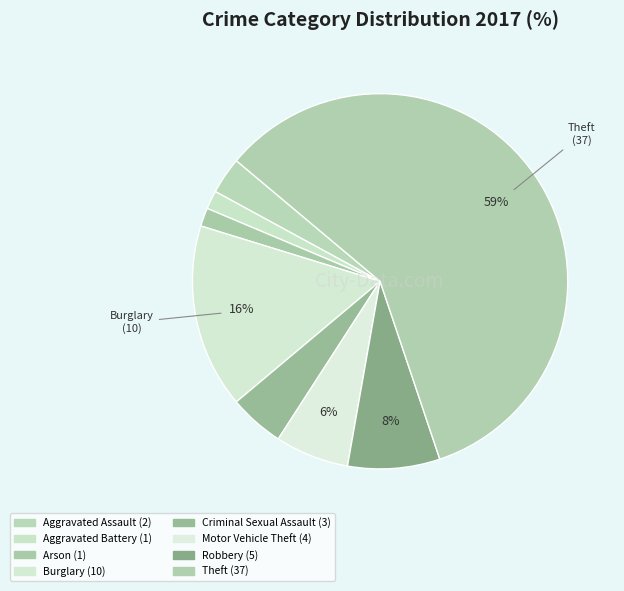

What is the largest slice in the pie chart?

Theft